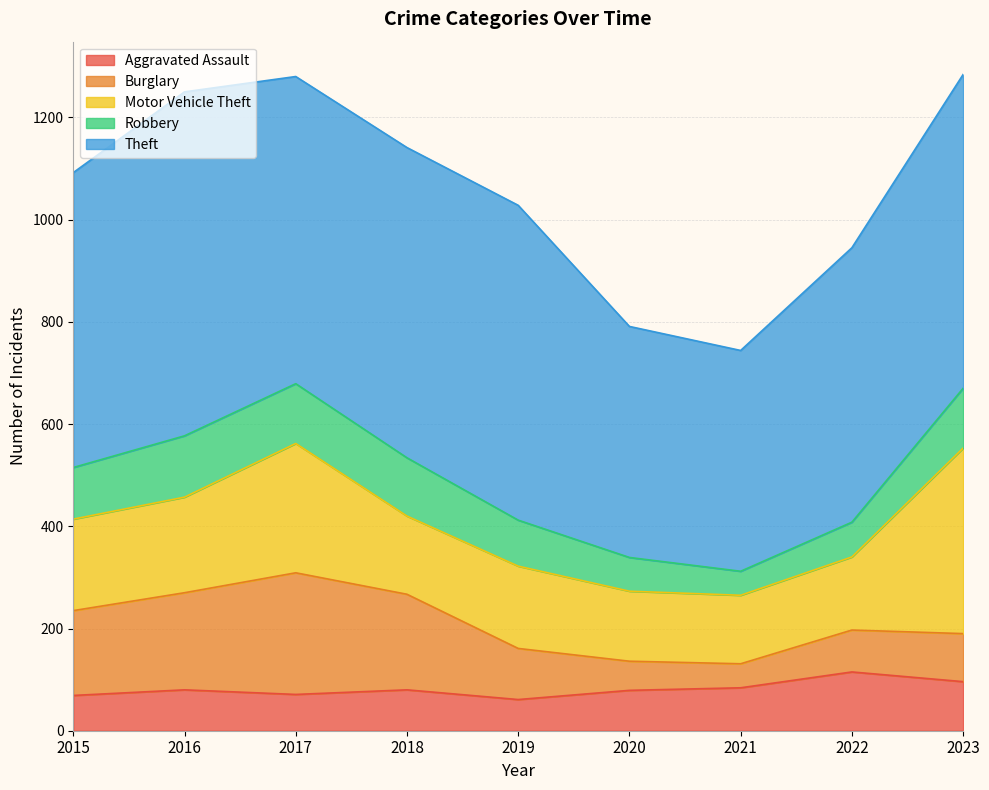

What is the value of the Motor Vehicle Theft point at the 9th from the left?

363